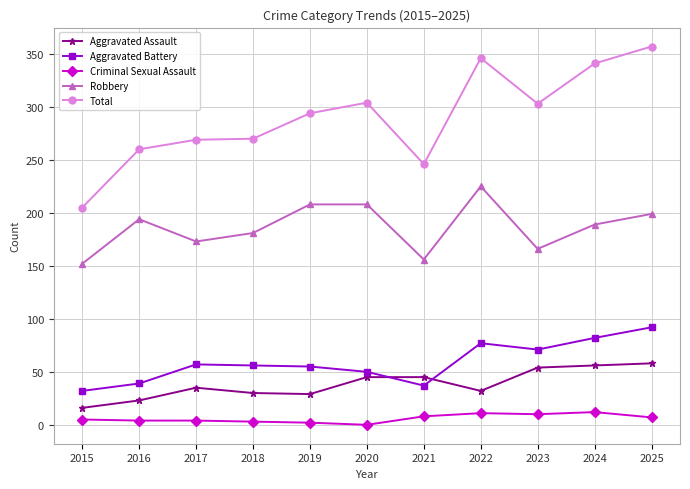

Which series has the largest total across all categories?

Total